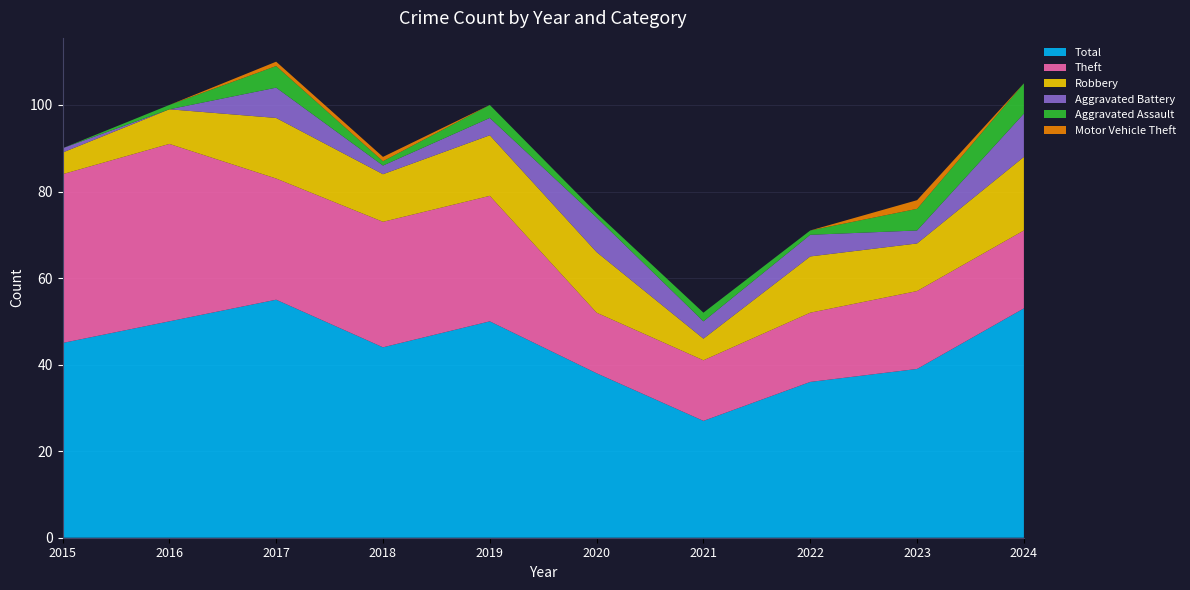

Reading left to right, extract all data points from this chart.

Total: 45	50	55	44	50	38	27	36	39	53
Theft: 39	41	28	29	29	14	14	16	18	18
Robbery: 5	8	14	11	14	14	5	13	11	17
Aggravated Battery: 1	0	7	2	4	8	4	5	3	10
Aggravated Assault: 0	1	5	1	3	1	2	1	5	7
Motor Vehicle Theft: 0	0	1	1	0	0	0	0	2	0